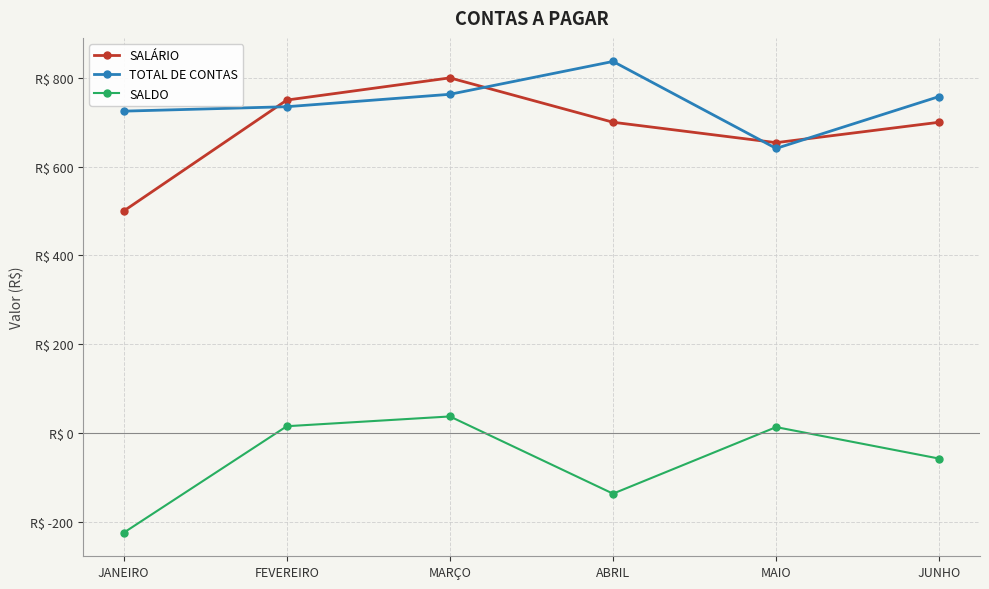

Which series has the largest total across all categories?

TOTAL DE CONTAS